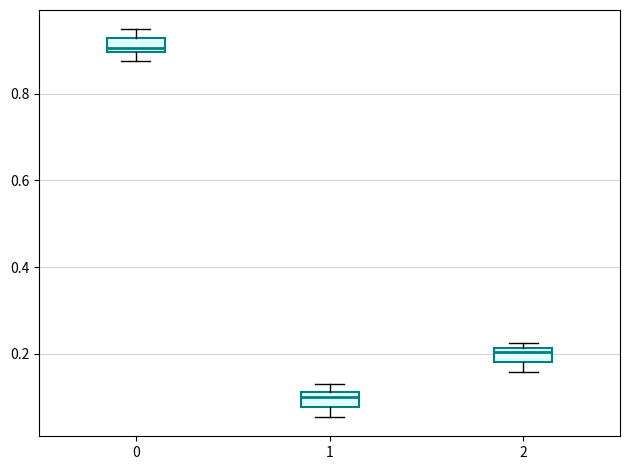

Where is the upper edge of the box at x = 0 on the y-axis? The values are not printed on the chart, so give them approximately, as read against the axis.

0.92